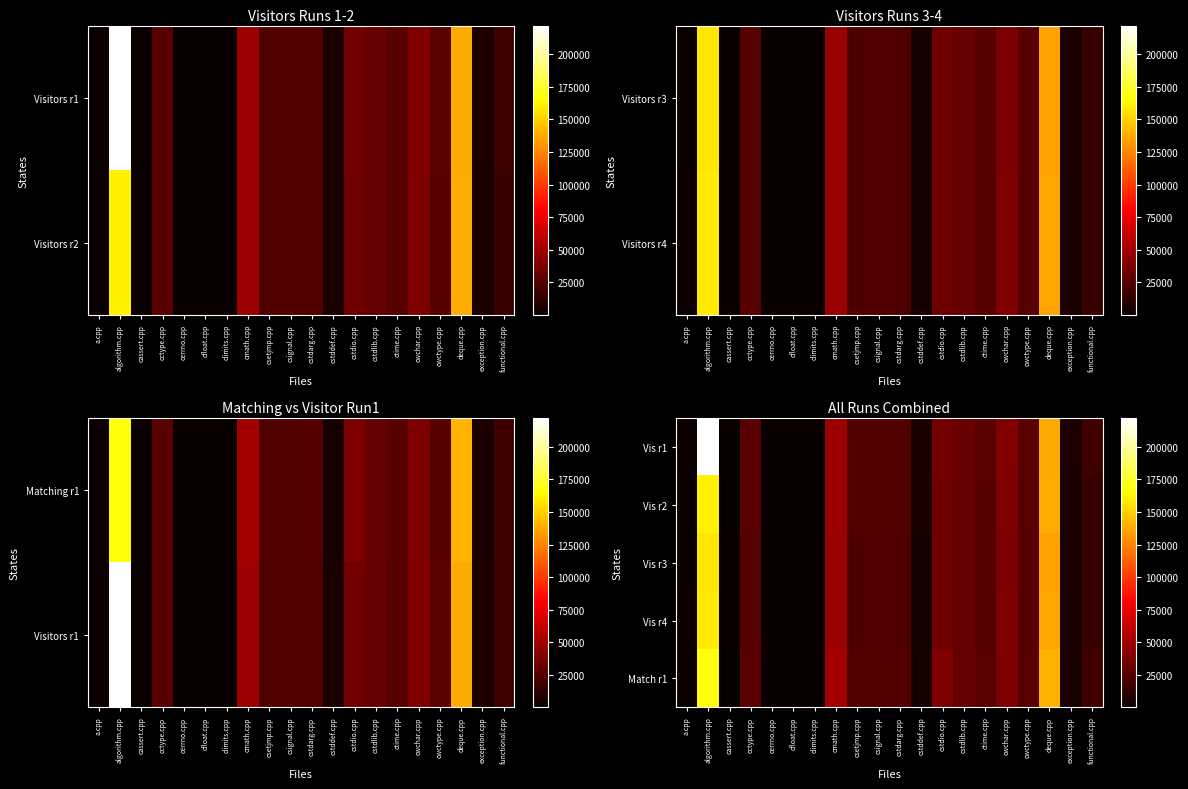

Between deque.cpp and functional.cpp, which is larger?

deque.cpp